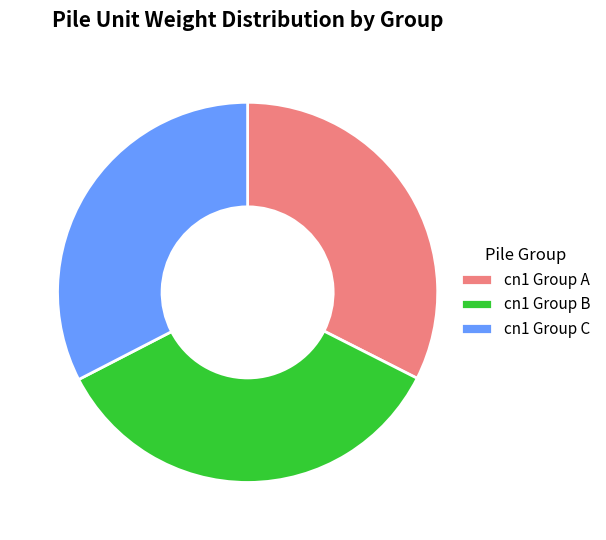

Do cn1 Group C and cn1 Group A together represent more than half of the pie?

Yes